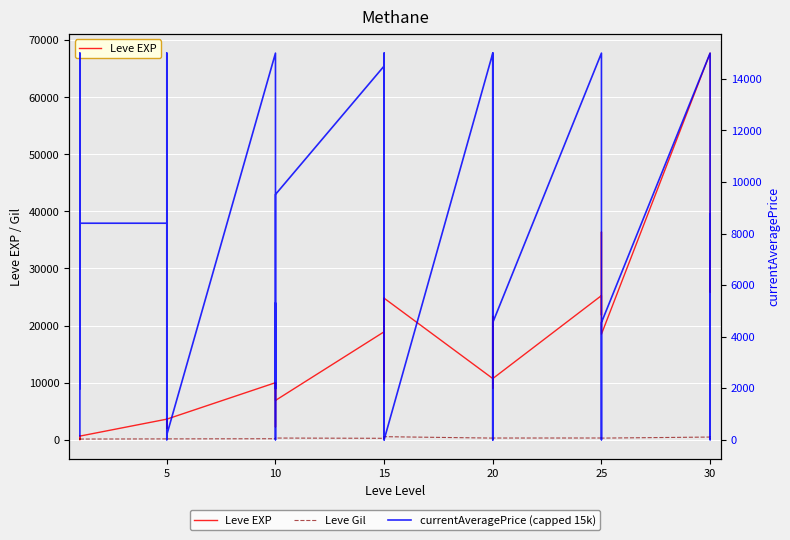

List the series in order of their peak value, highest first.

Leve EXP, currentAveragePrice (capped 15k), Leve Gil